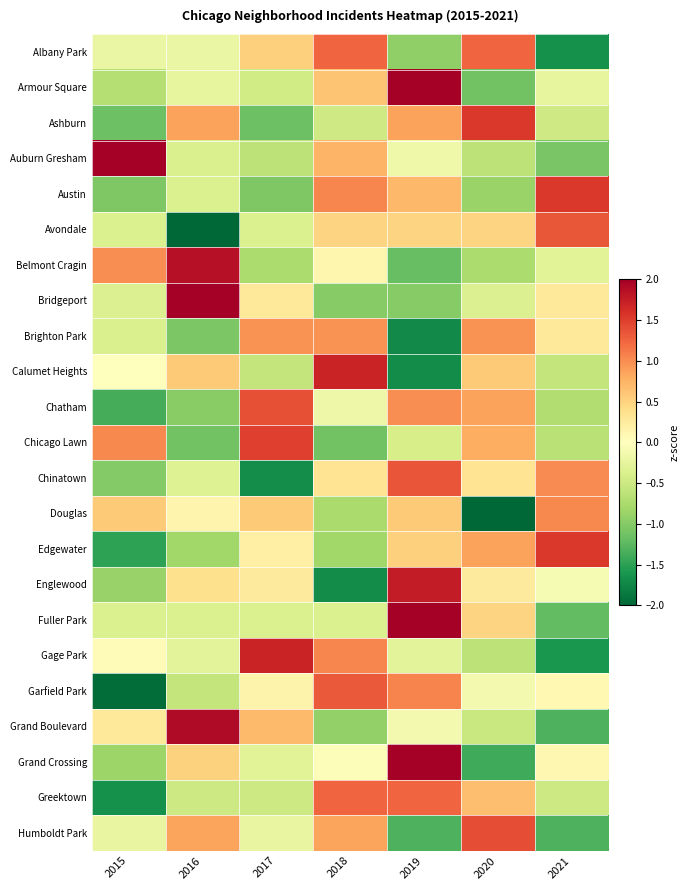

What is the spread (max minus min) of values at 2016?

4.2